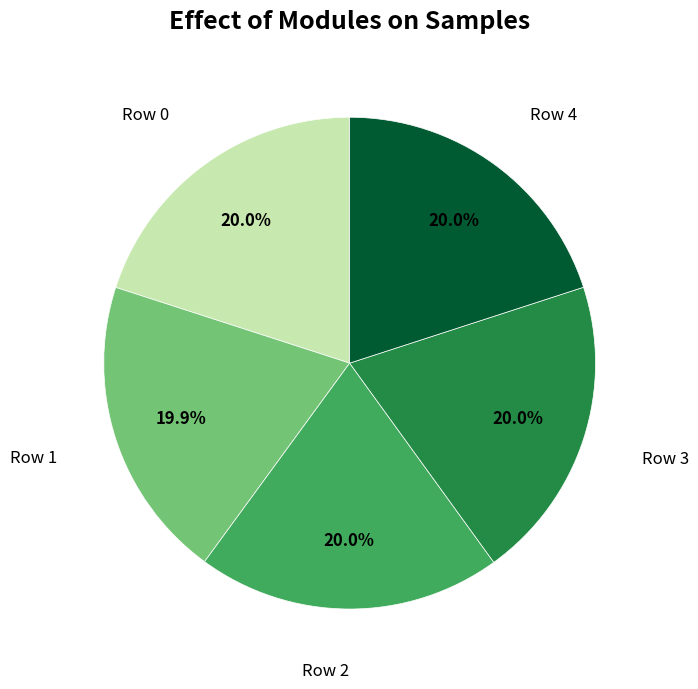

Does any single category account for the majority?

No